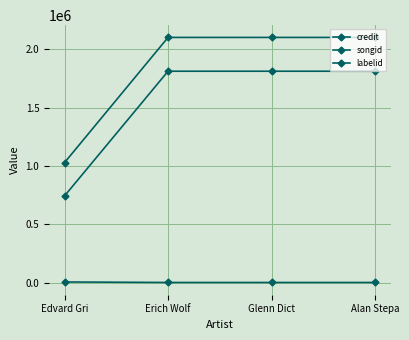

True or false: credit has a value of 2103442 at Alan Stepa.

True